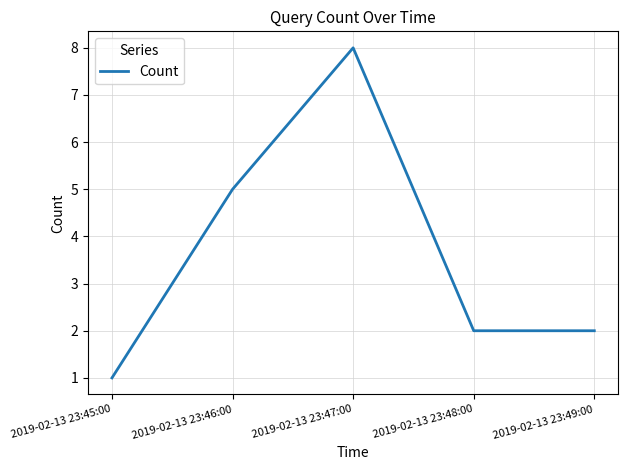

What is the difference between the values at 2019-02-13 23:46:00 and 2019-02-13 23:45:00?

4